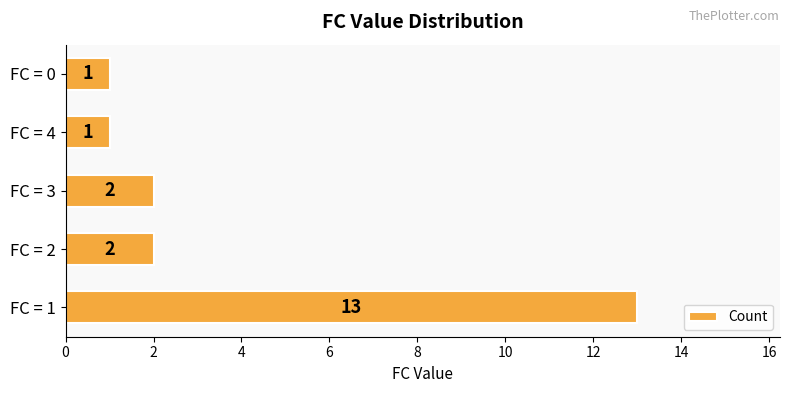

What is the maximum value shown in the chart?

13